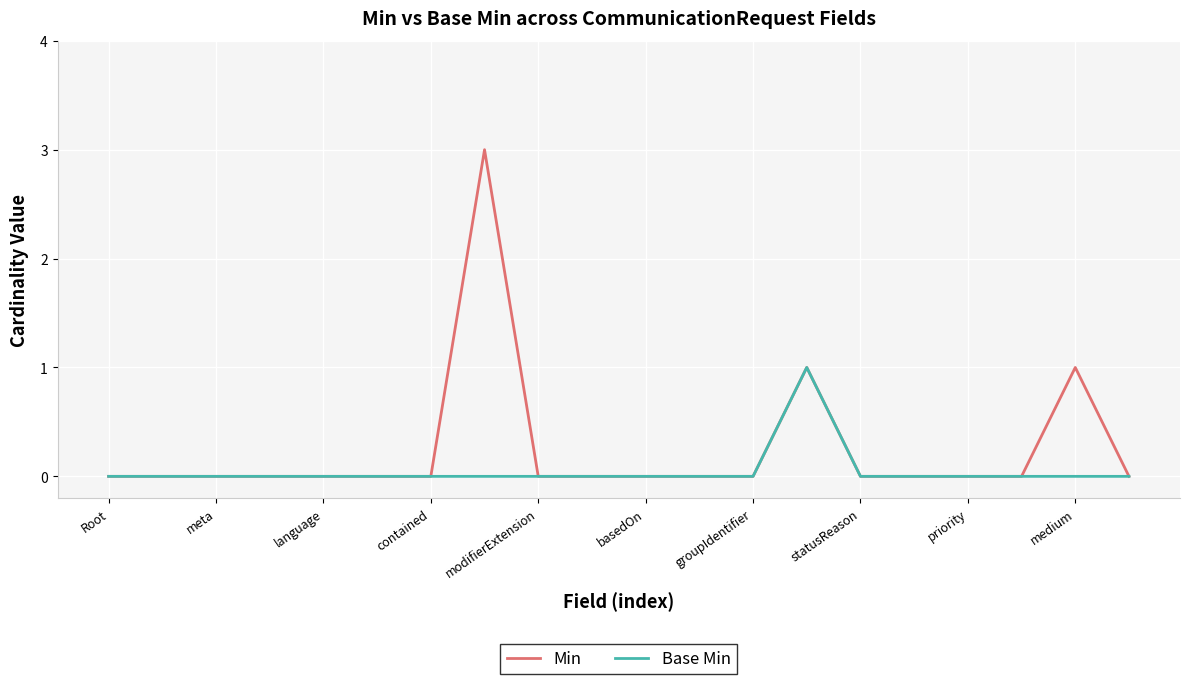

Rank the series by their average value, from highest to lowest.

Min, Base Min